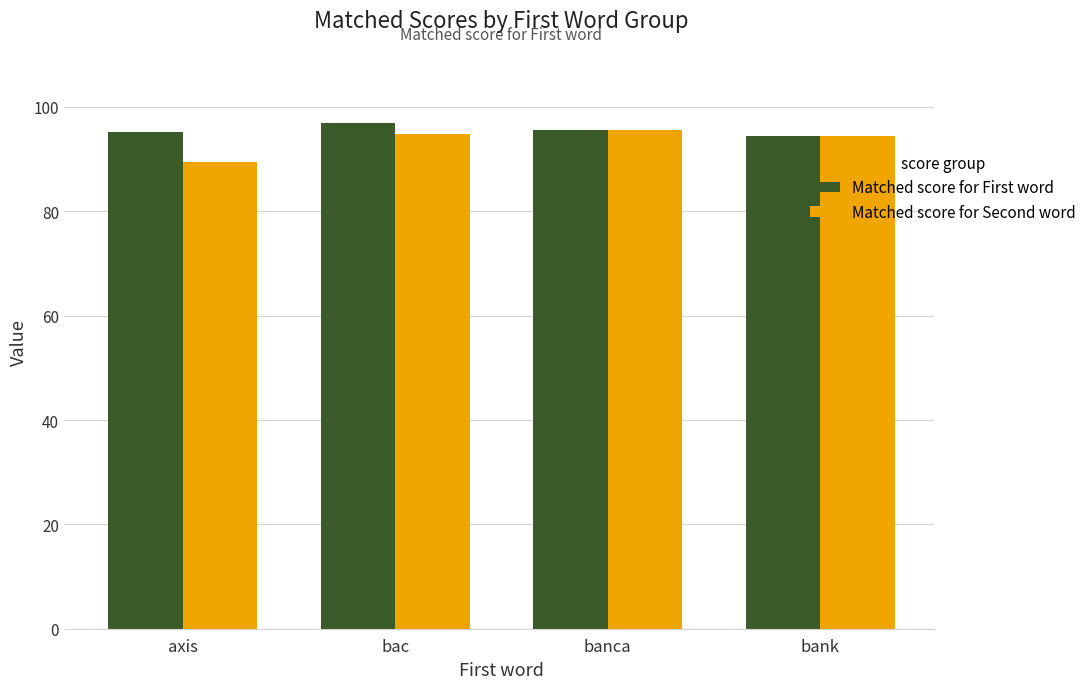

How many bars are there in total?

8